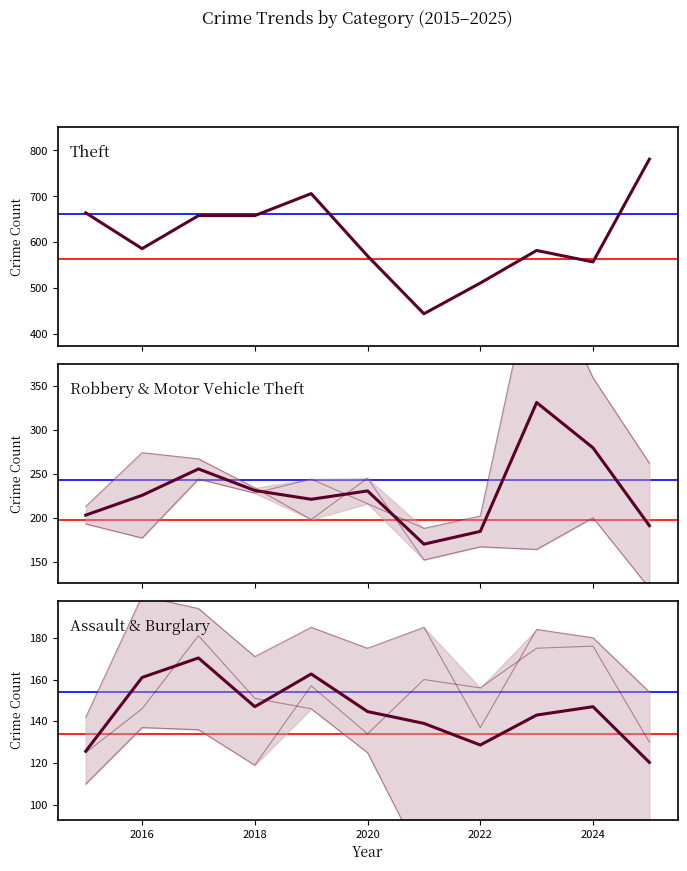

What is the difference between the highest and lowest values at 2024?

472